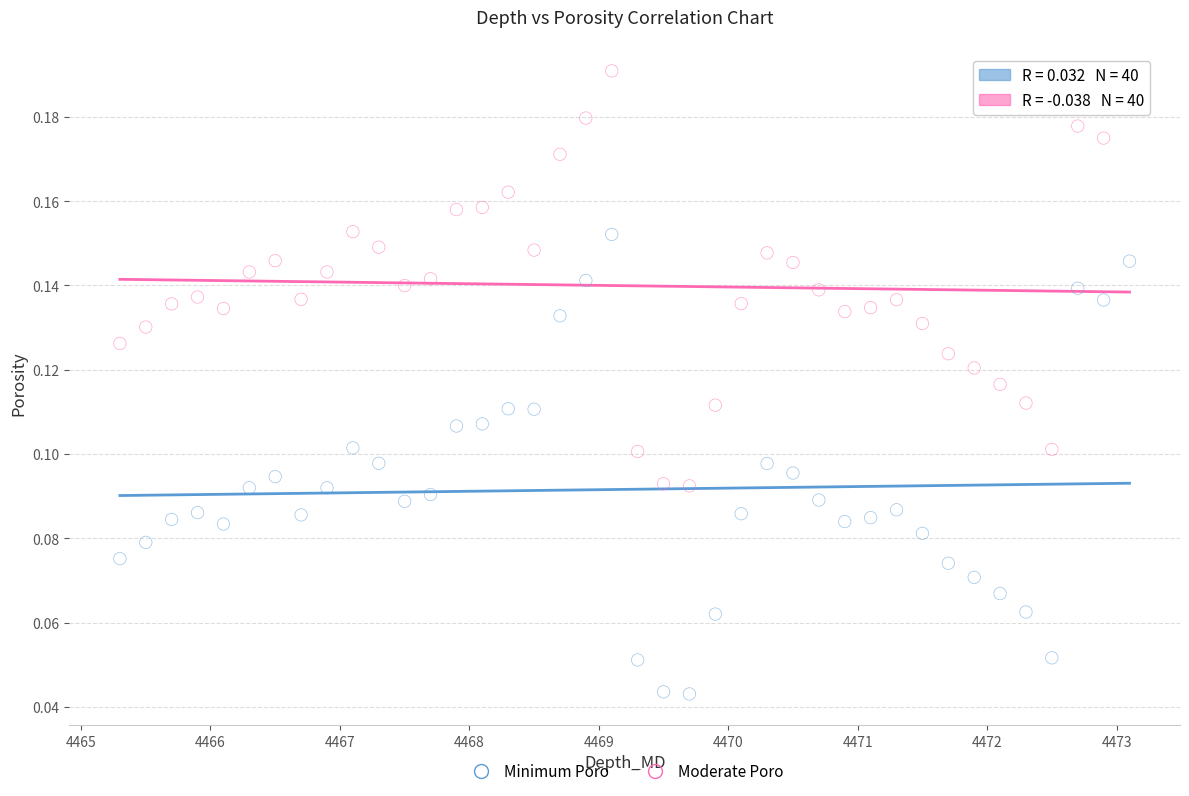

Across all data points, what is the range of X values (max minus min)?

7.8